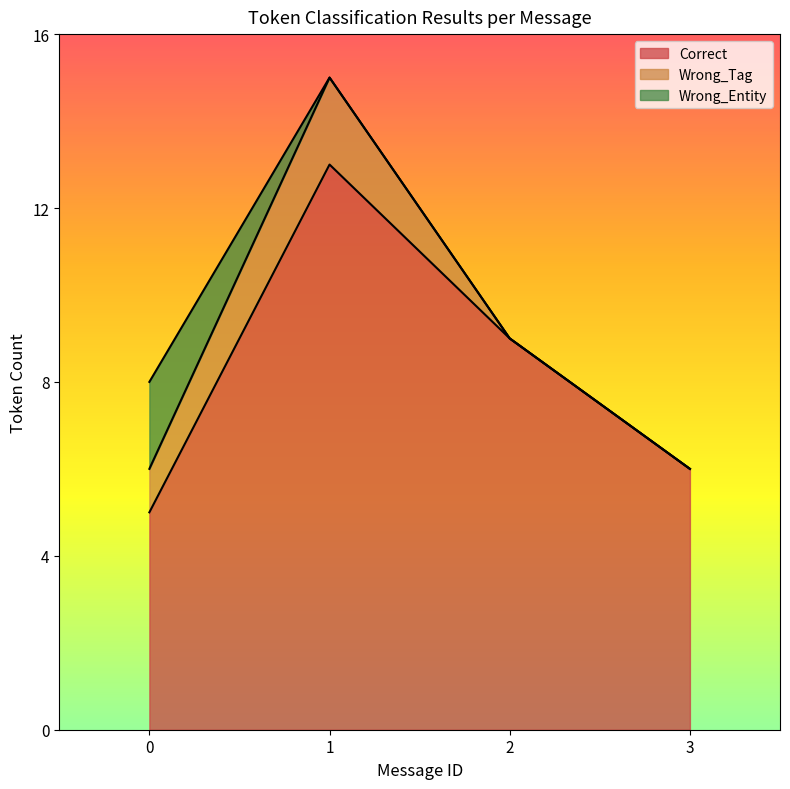

Is it true that Correct equals 5 at 2?

False